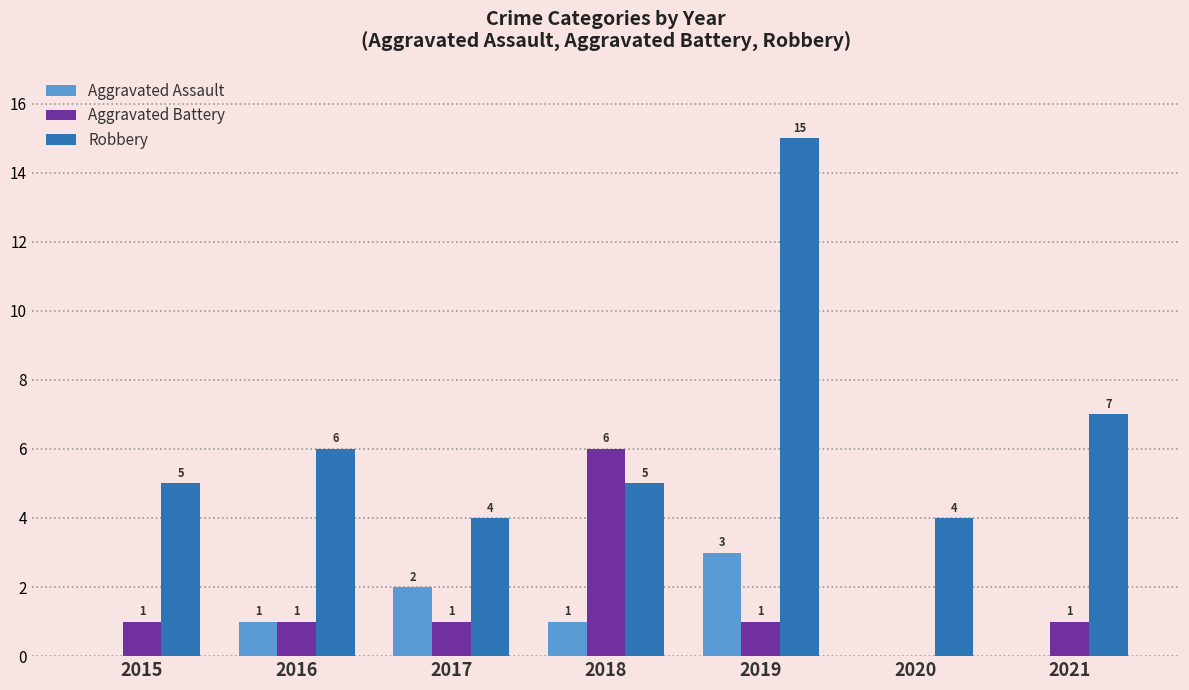

True or false: Robbery has a value of 1 at 2017.

False